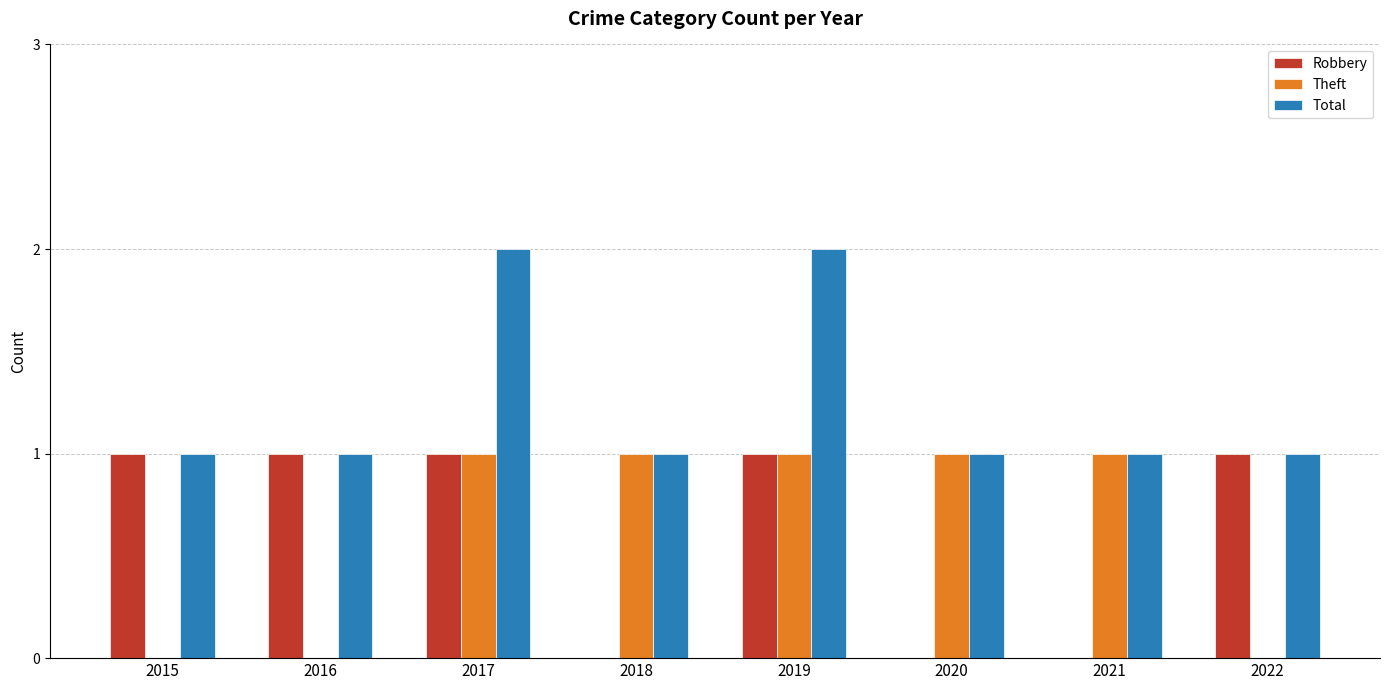

How many Robbery values are between 0 and 1?

8